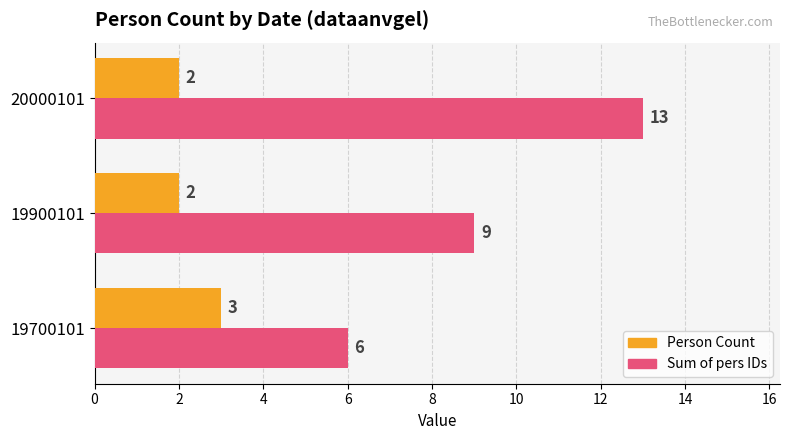

The Person Count series shows 1 at 19900101. True or false?

False